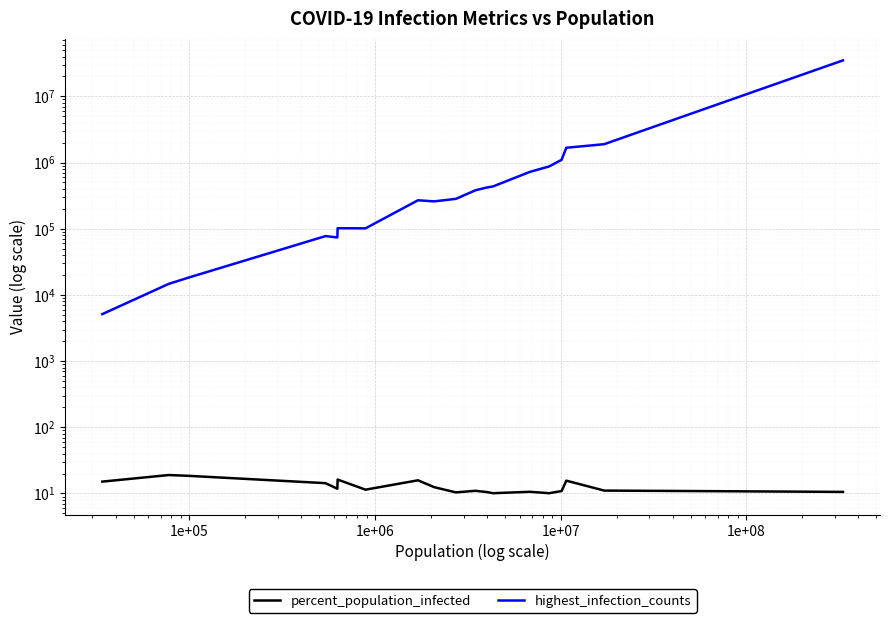

Reading right to left, extract all data points from this chart.

percent_population_infected: 10.6	10.9	11.1	15.6	10.9	10.1	10.6	10.1	10.5	11.0	10.4	12.5	15.8	11.4	16.2	11.8	14.3	18.5	19.0	15.1
highest_infection_counts: 34978276.0	4929764.0	1895343.0	1673576.0	1100040.0	874018.0	721918.0	435655.0	419534.0	381517.0	282818.0	259215.0	269186.0	101419.0	101927.0	73870.0	77432.0	18189.0	14678.0	5130.0